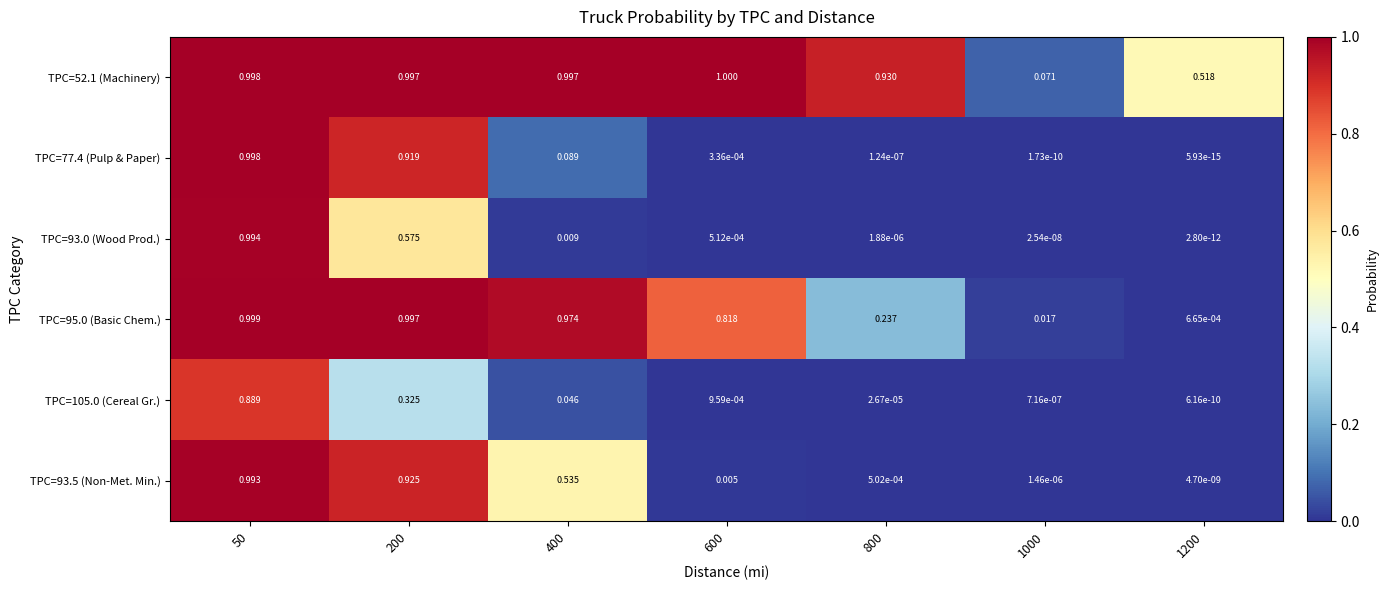

Reading left to right, transcribe all the data shown in this chart.

TPC=52.1 (Machinery): 50=1.0	200=1.0	400=1.0	600=1.0	800=0.9	1000=0.1	1200=0.5
TPC=77.4 (Pulp & Paper): 50=1.0	200=0.9	400=0.1	600=0.0	800=0.0	1000=0.0	1200=0.0
TPC=93.0 (Wood Prod.): 50=1.0	200=0.6	400=0.0	600=0.0	800=0.0	1000=0.0	1200=0.0
TPC=95.0 (Basic Chem.): 50=1.0	200=1.0	400=1.0	600=0.8	800=0.2	1000=0.0	1200=0.0
TPC=105.0 (Cereal Gr.): 50=0.9	200=0.3	400=0.0	600=0.0	800=0.0	1000=0.0	1200=0.0
TPC=93.5 (Non-Met. Min.): 50=1.0	200=0.9	400=0.5	600=0.0	800=0.0	1000=0.0	1200=0.0